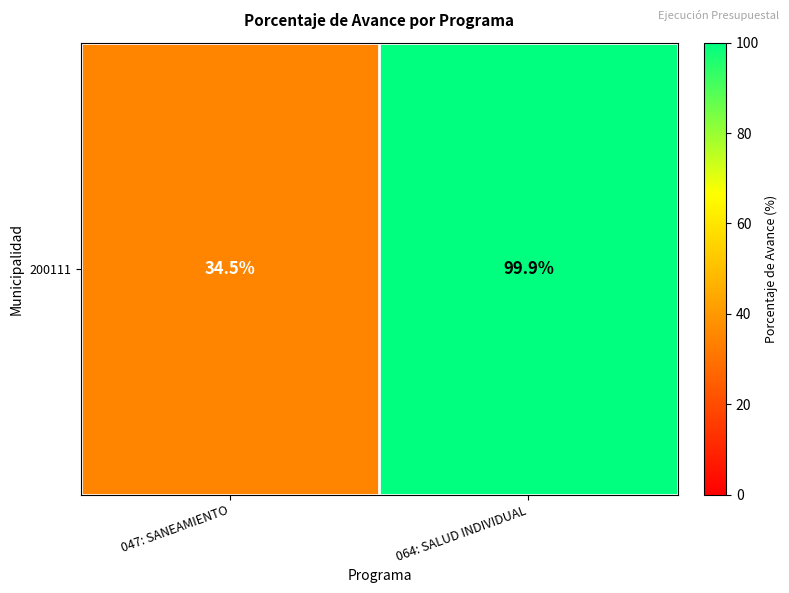

Which label corresponds to the largest value in the chart?

064: SALUD INDIVIDUAL